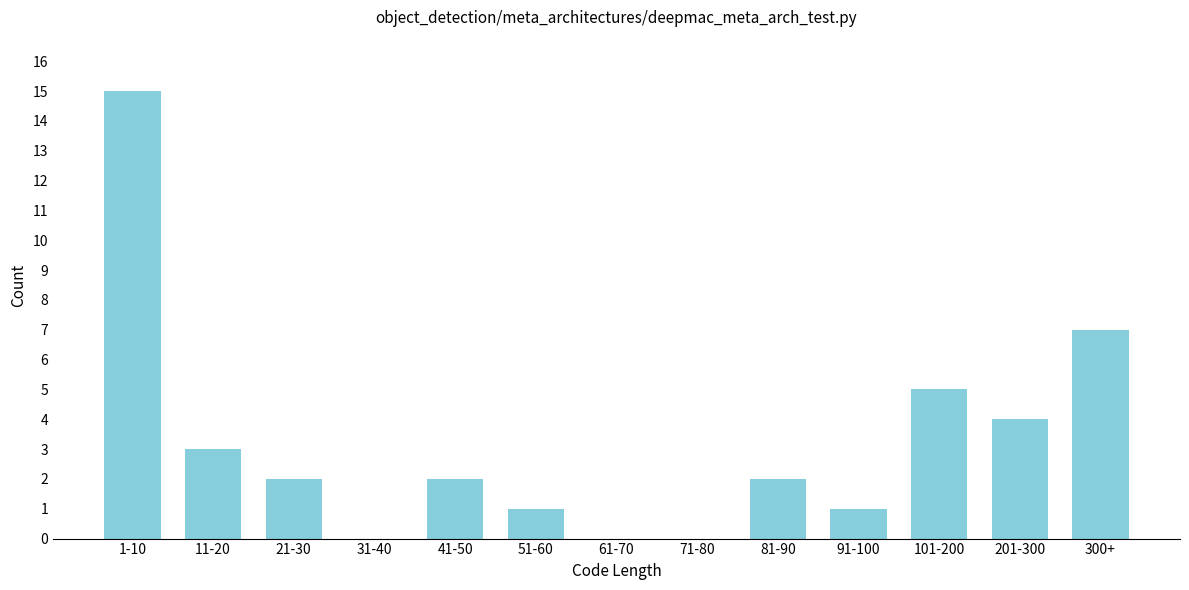

Reading left to right, extract all data points from this chart.

1-10=15	11-20=3	21-30=2	31-40=0	41-50=2	51-60=1	61-70=0	71-80=0	81-90=2	91-100=1	101-200=5	201-300=4	300+=7